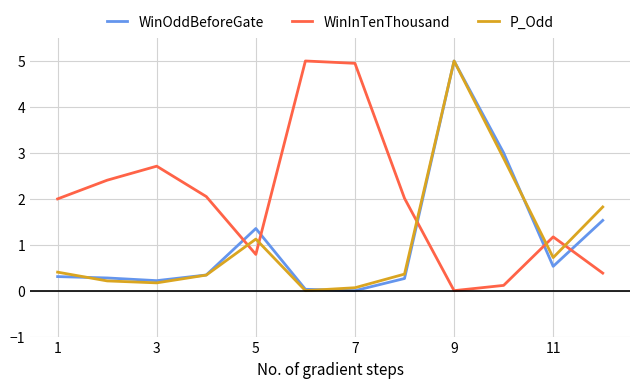

Which series has the largest total across all categories?

WinInTenThousand